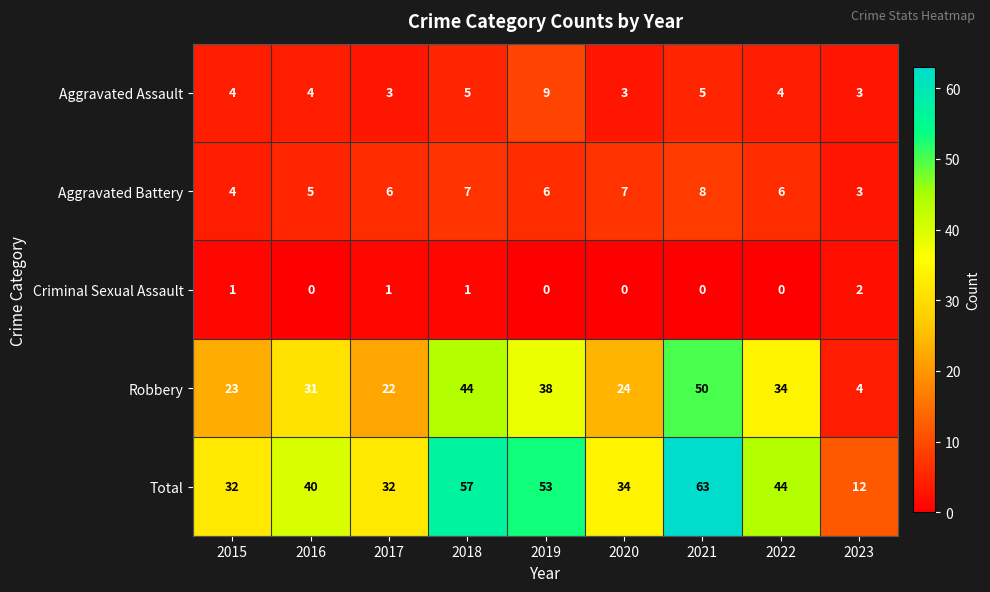

Rank the series by their maximum value, from lowest to highest.

Criminal Sexual Assault, Aggravated Battery, Aggravated Assault, Robbery, Total